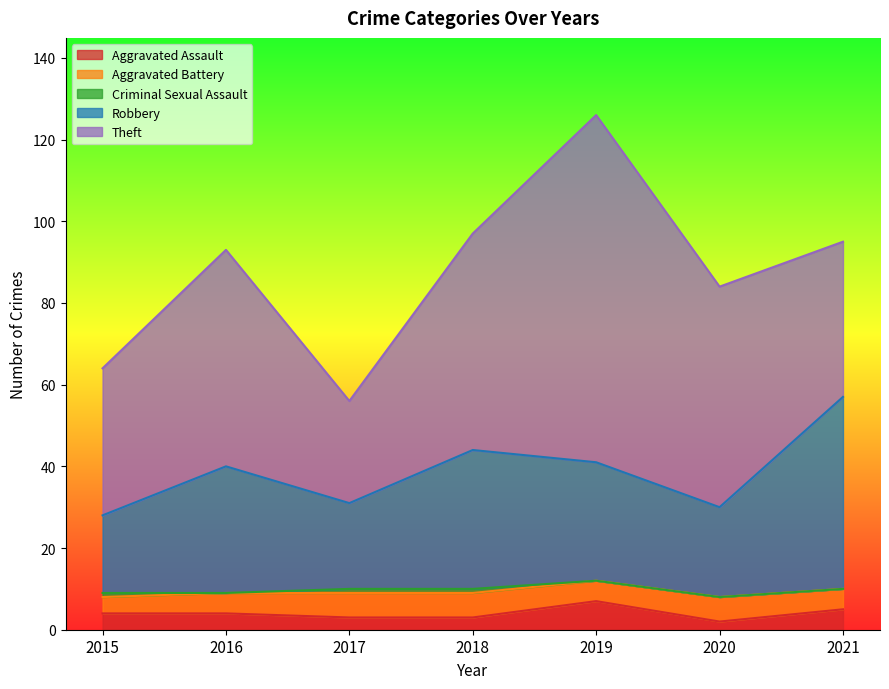

Which series has the largest total across all categories?

Theft